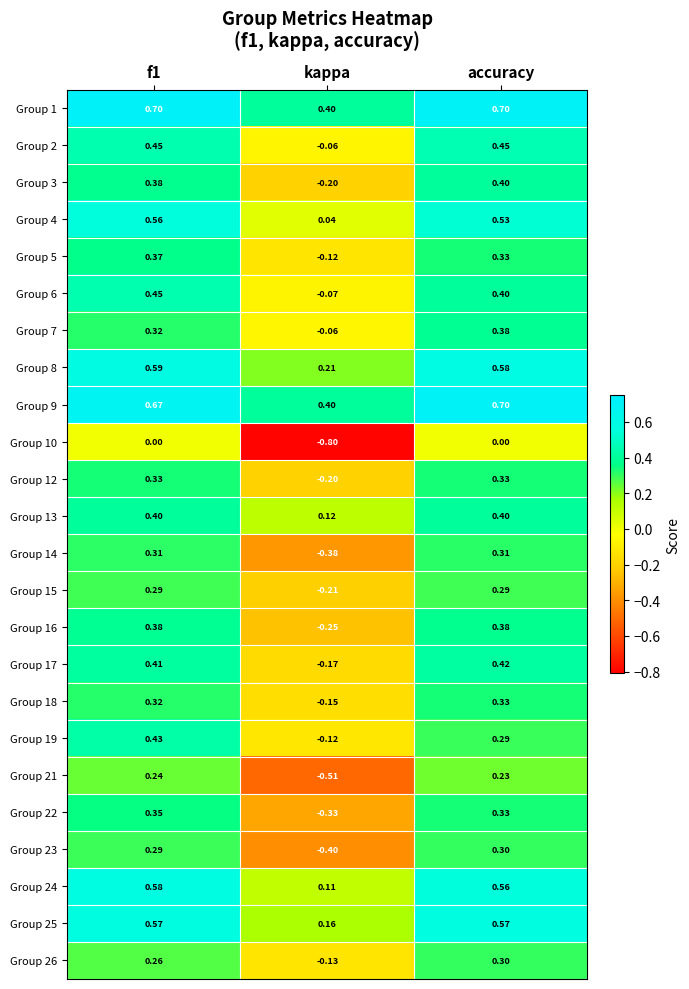

Is the value of Group 10 at kappa greater than the value of Group 17 at accuracy?

No